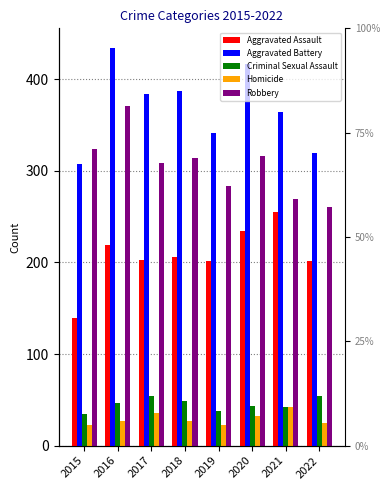

How many values in the Robbery series are below 314?

4